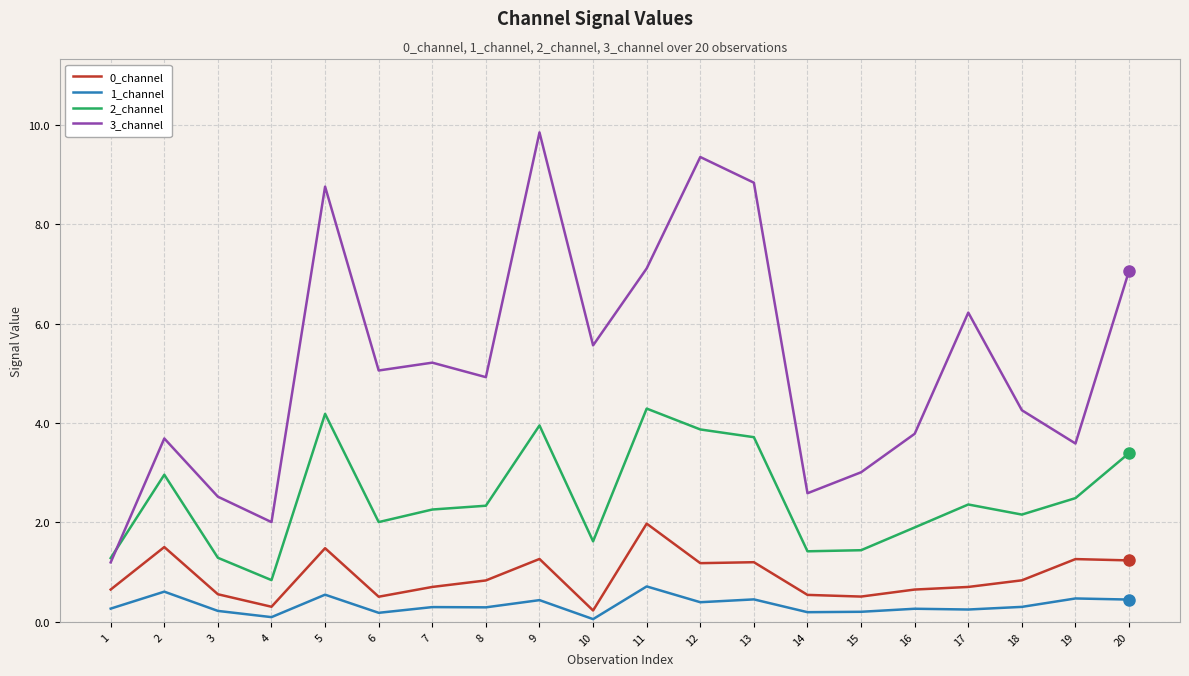

Which series has the largest range (max minus min)?

3_channel